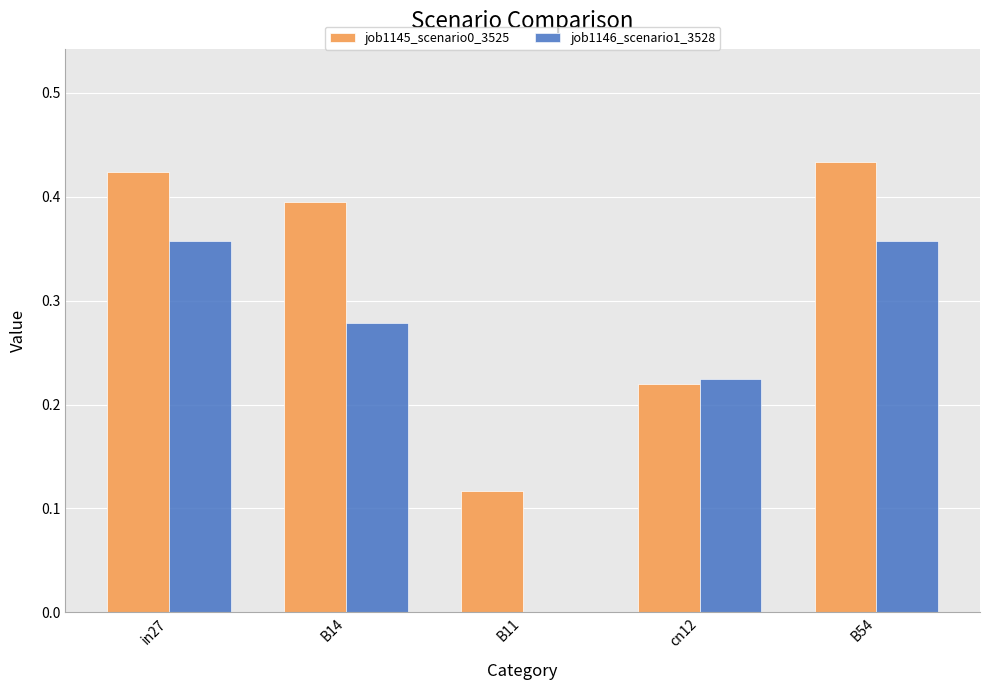

Are the bars horizontal?

No